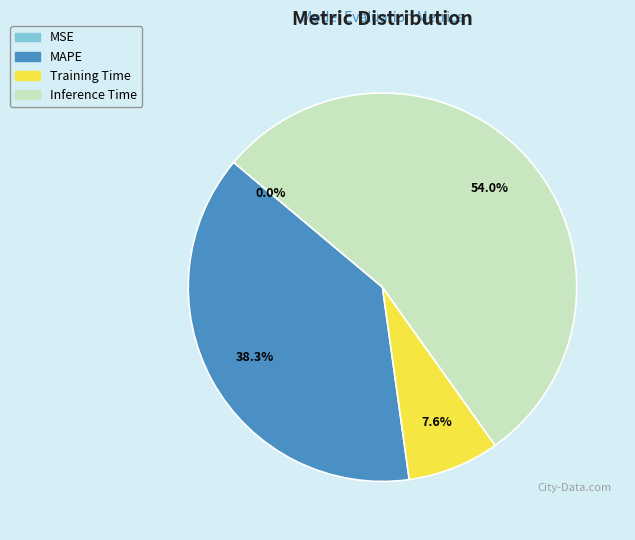

Which category accounts for the majority?

Inference Time